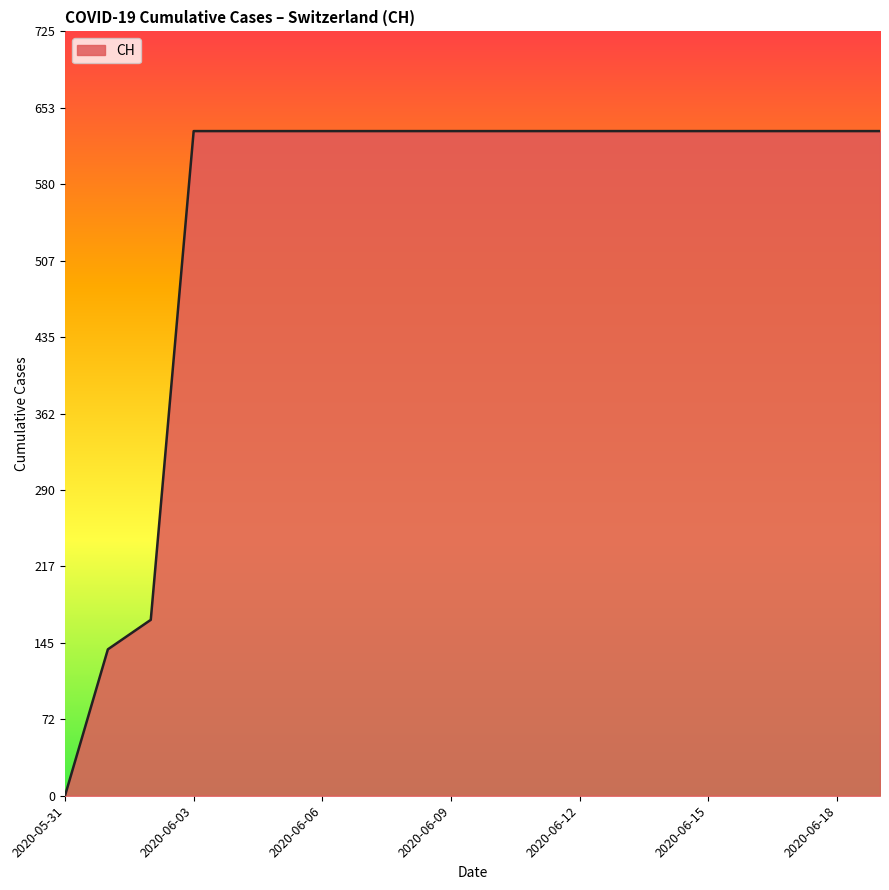

What is the greatest value displayed?

631